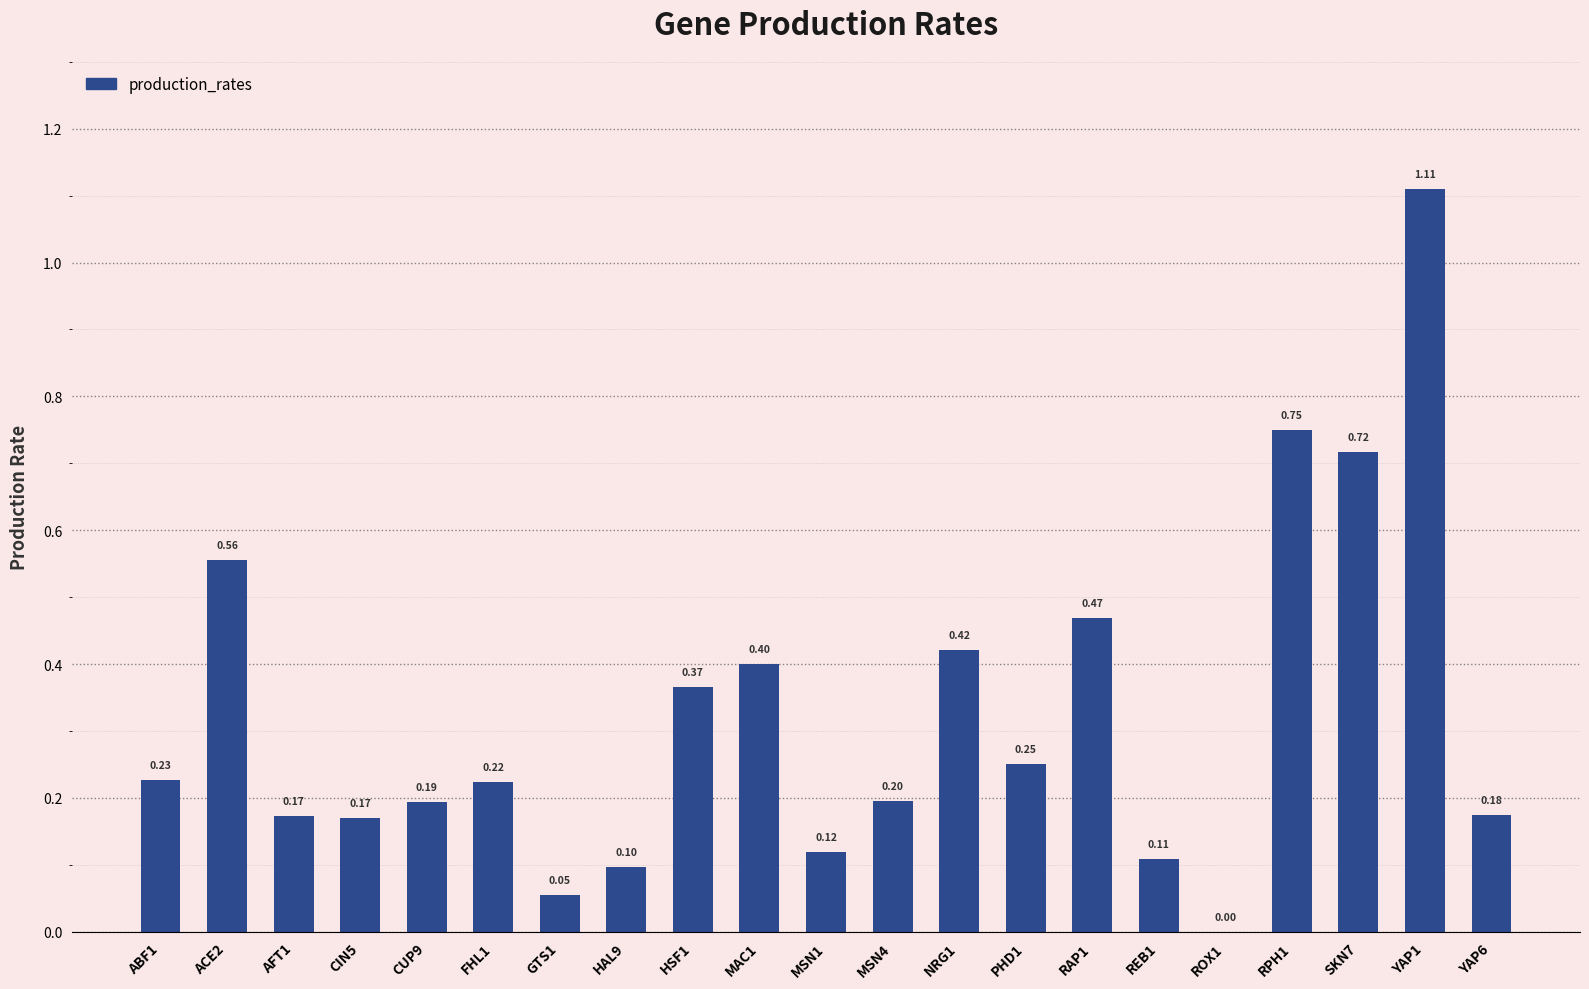

What is the sum of the values at CUP9 and PHD1?

0.4